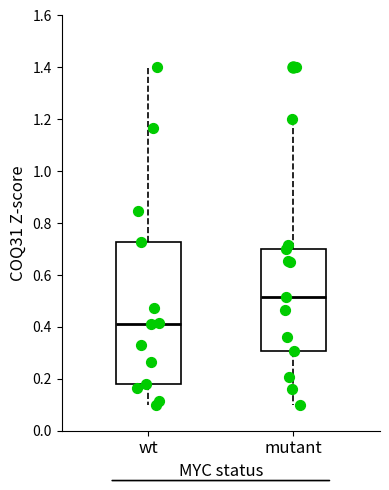

Where is the upper edge of the box for wt on the y-axis? The values are not printed on the chart, so give them approximately, as read against the axis.

0.72